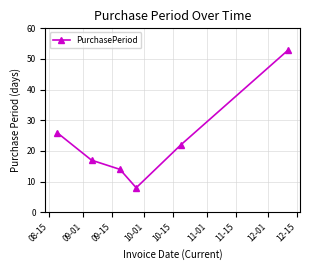

What is the smallest value displayed?

8